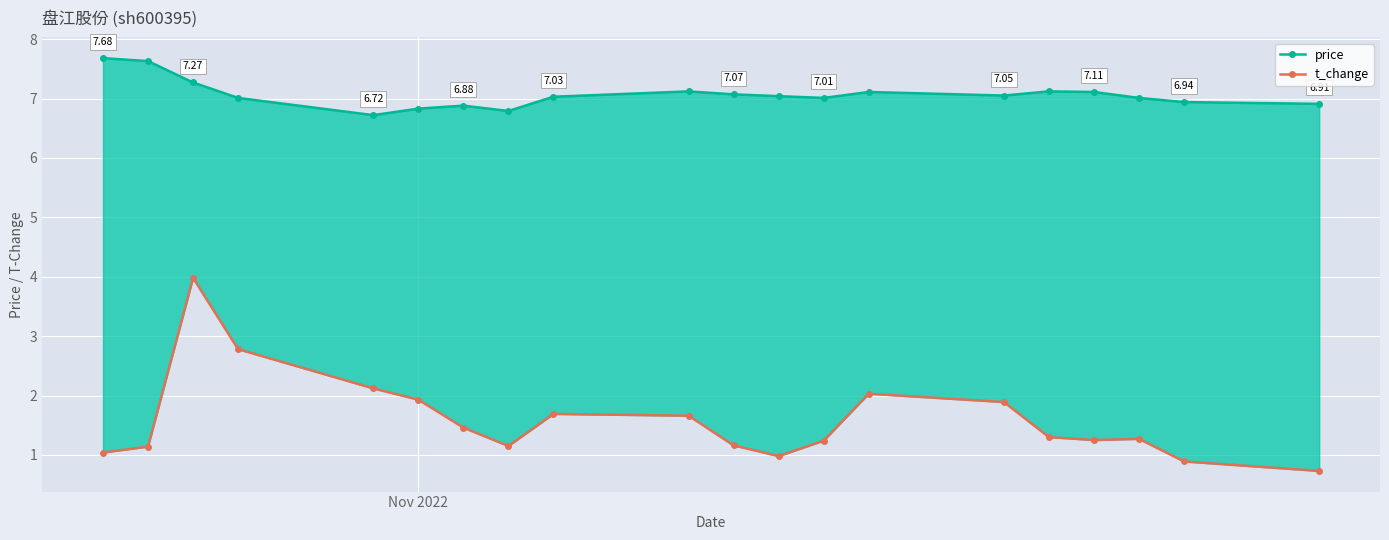

True or false: price has a value of 11.4 at 10.

False